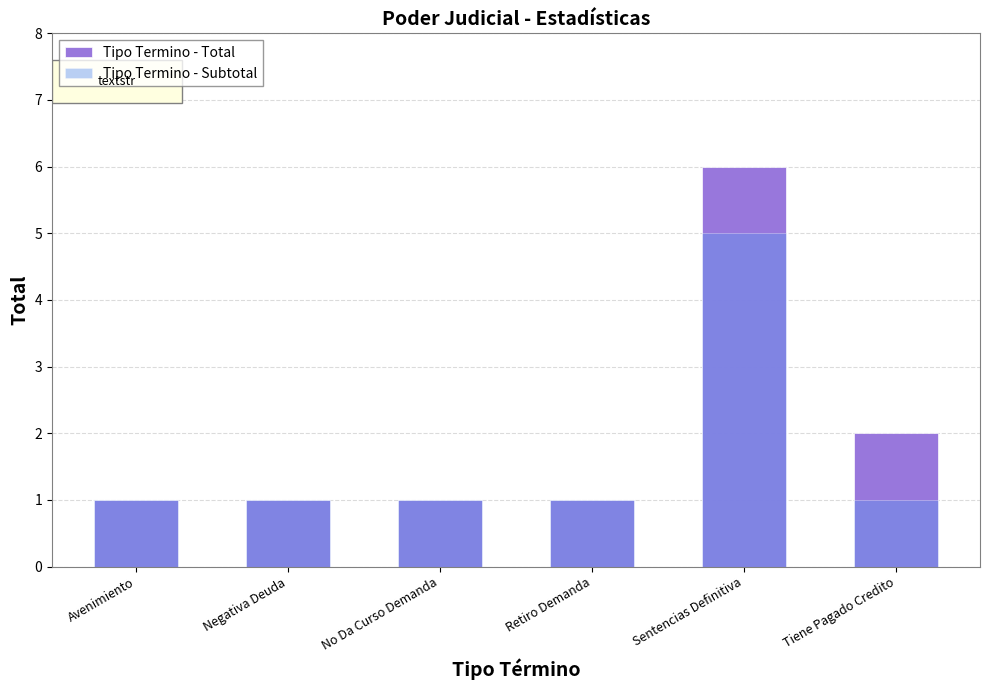

Count the Tipo Termino - Subtotal values in the range 1 to 2.

5